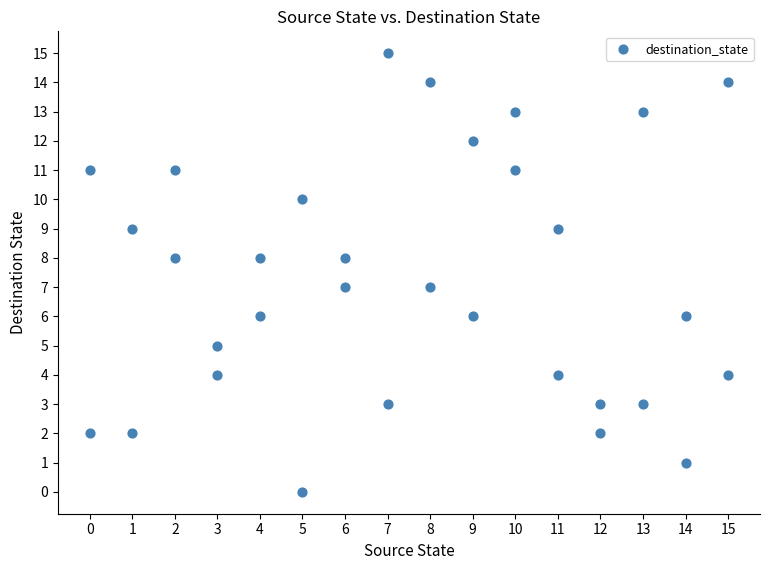

What is the range of X values (max minus min)?

15